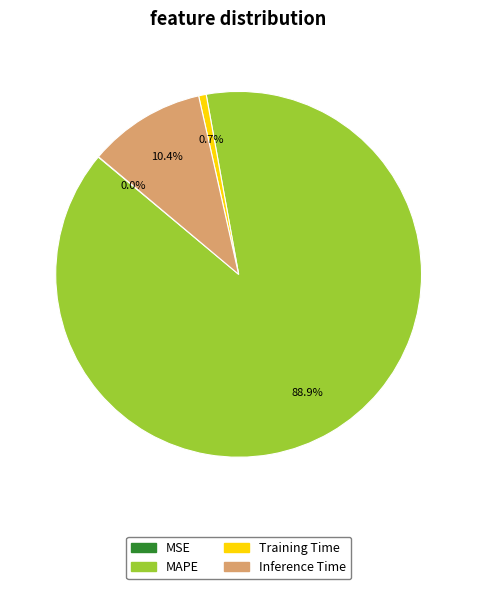

Which category accounts for the majority?

MAPE